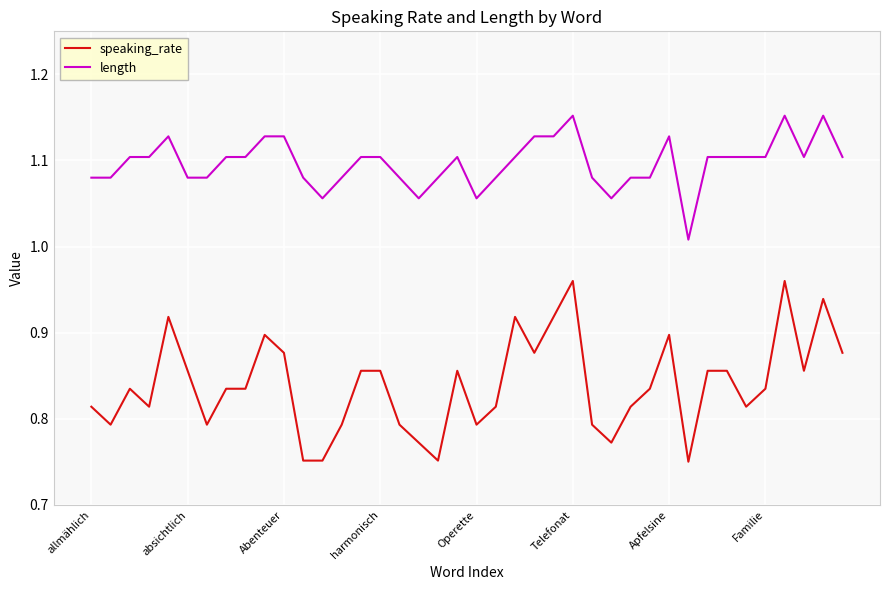

Rank the series by their maximum value, from lowest to highest.

speaking_rate, length